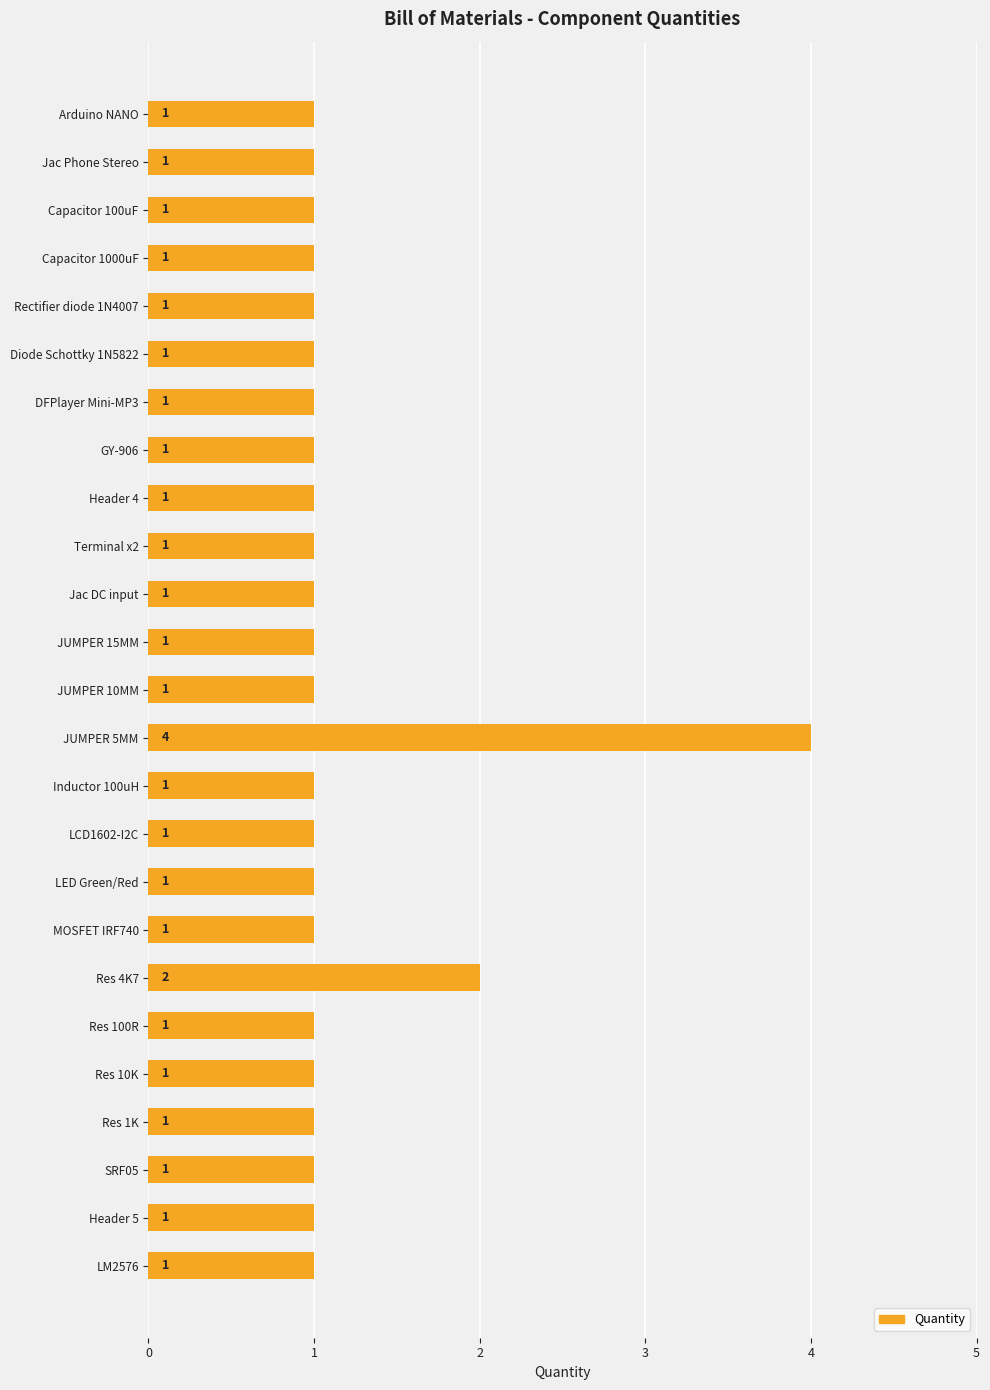

What is the change in value from Jac DC input to JUMPER 5MM?

+3